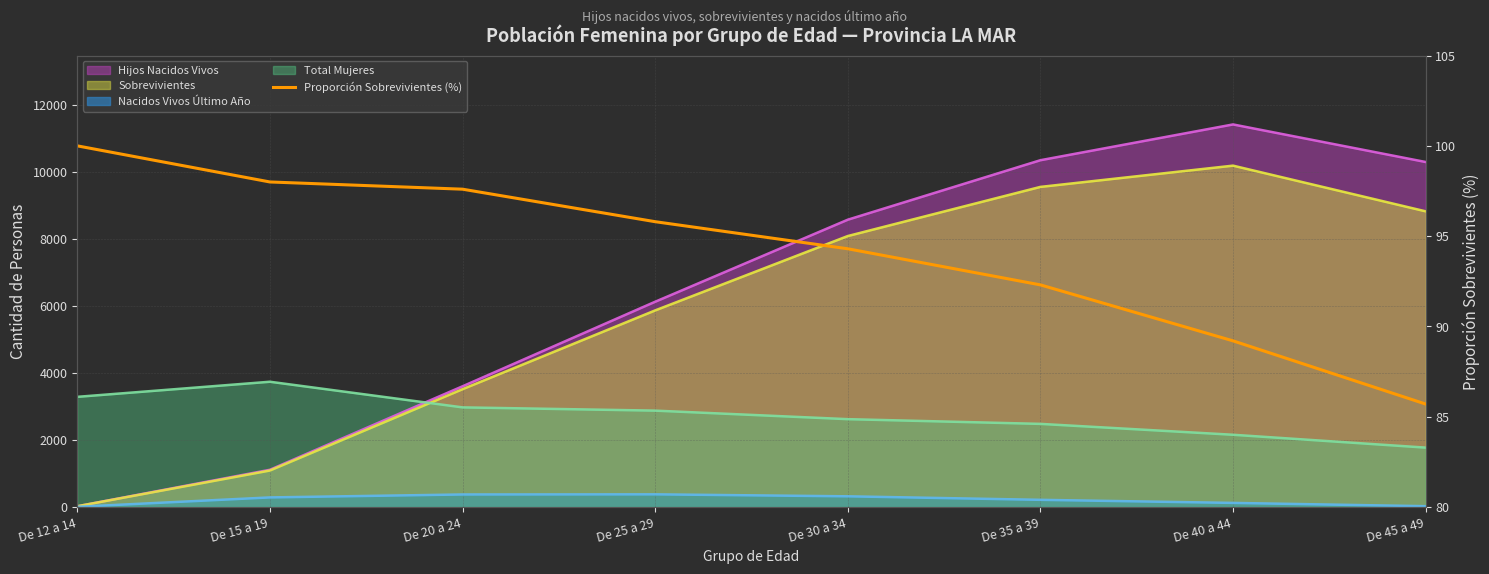

What is the greatest value displayed?

100.0